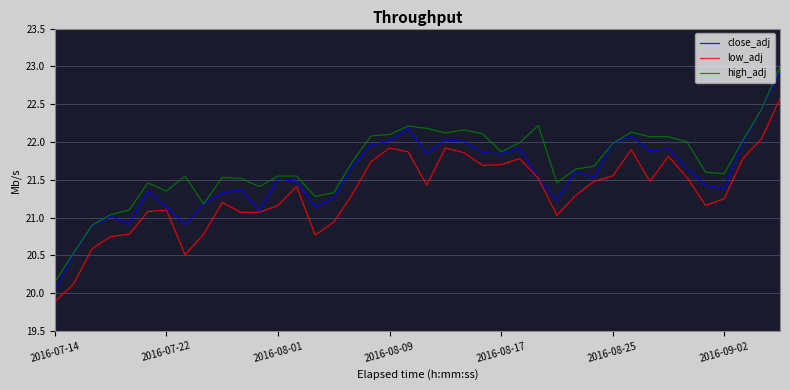

Which series has the widest spread of values?

close_adj